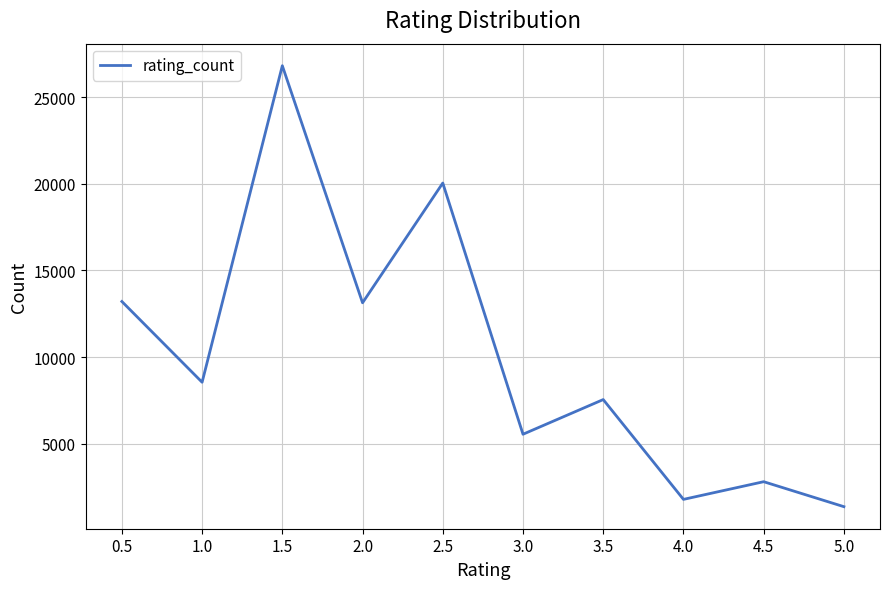

Which has a higher value, 3.0 or 1.5?

1.5